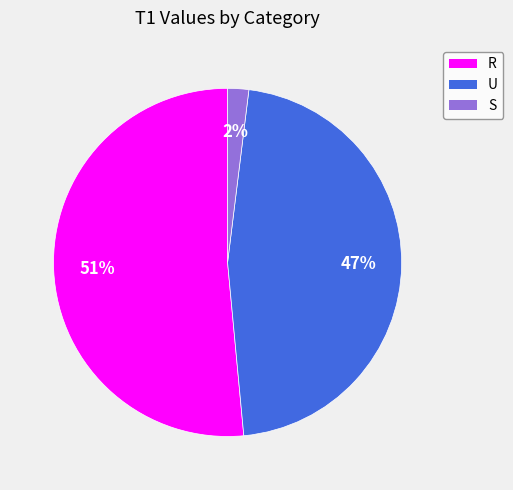

Rank the categories by value from highest to lowest.

R, U, S